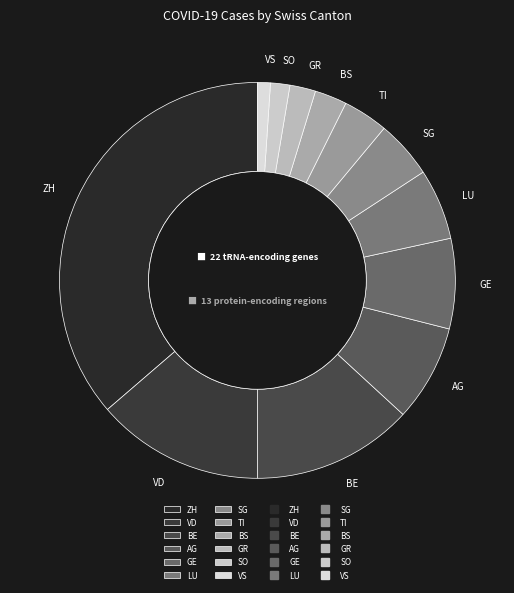

Which has a higher value, GE or BE?

BE